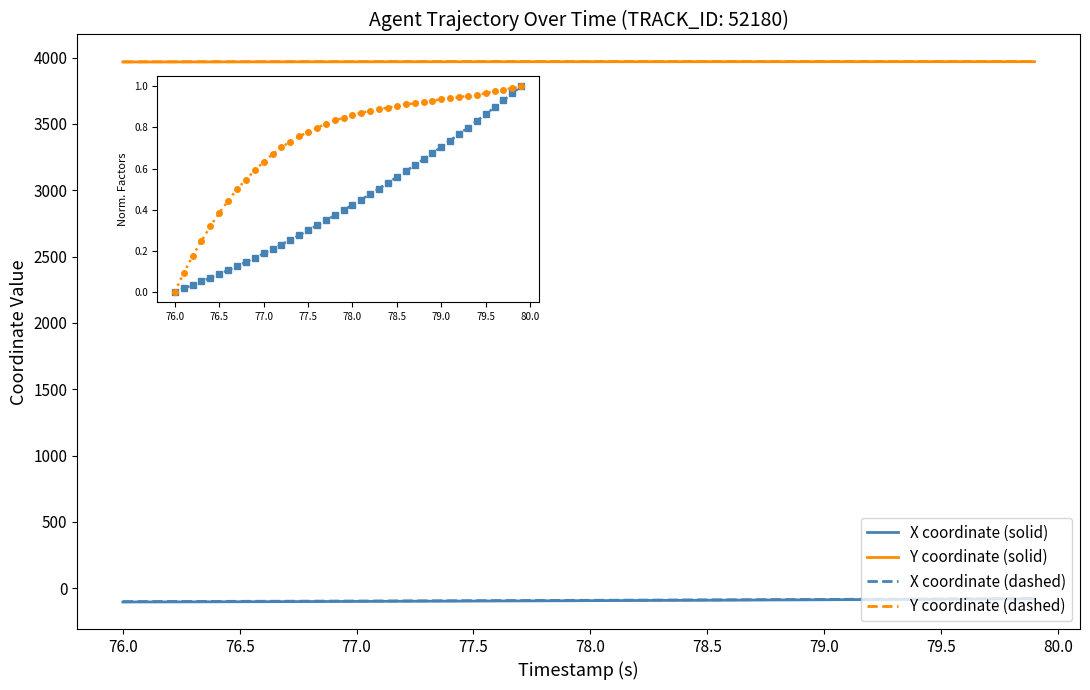

True or false: X coordinate (solid) and Y coordinate (solid) intersect in this chart.

False